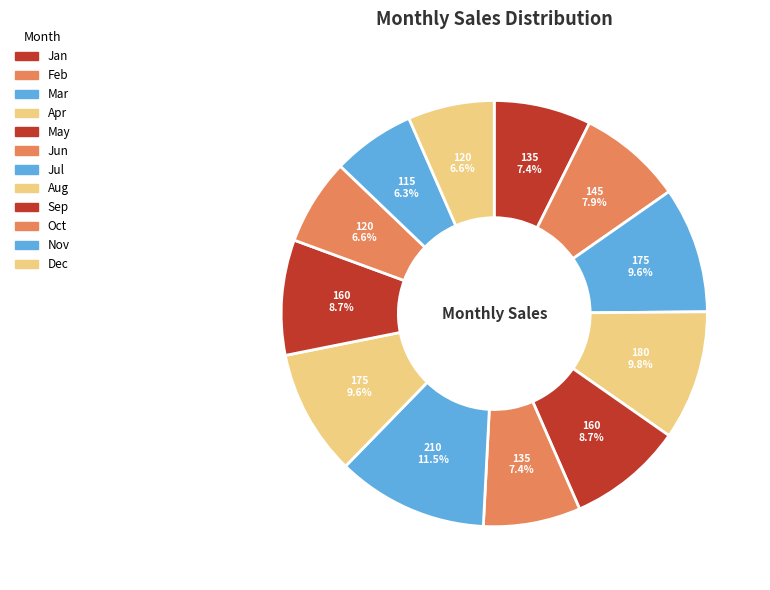

Count the number of slices in the pie.

12